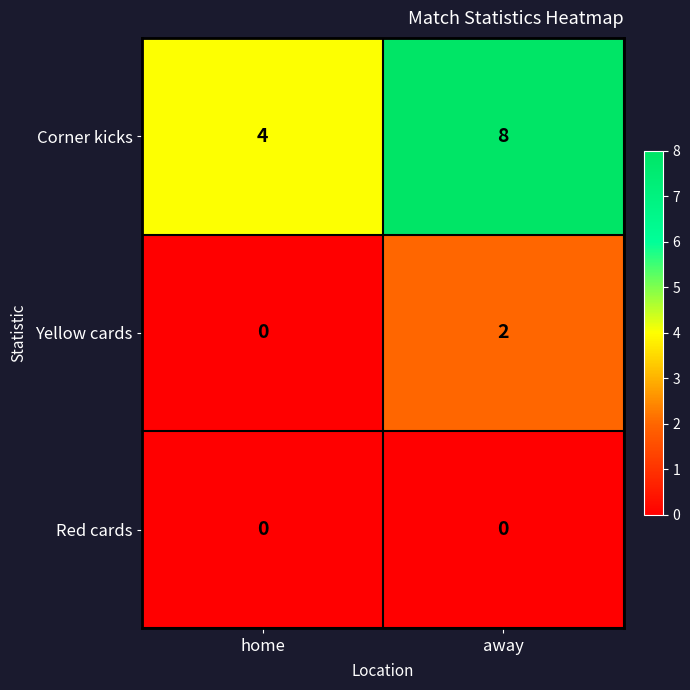

At which category is the sum across all series the highest?

away